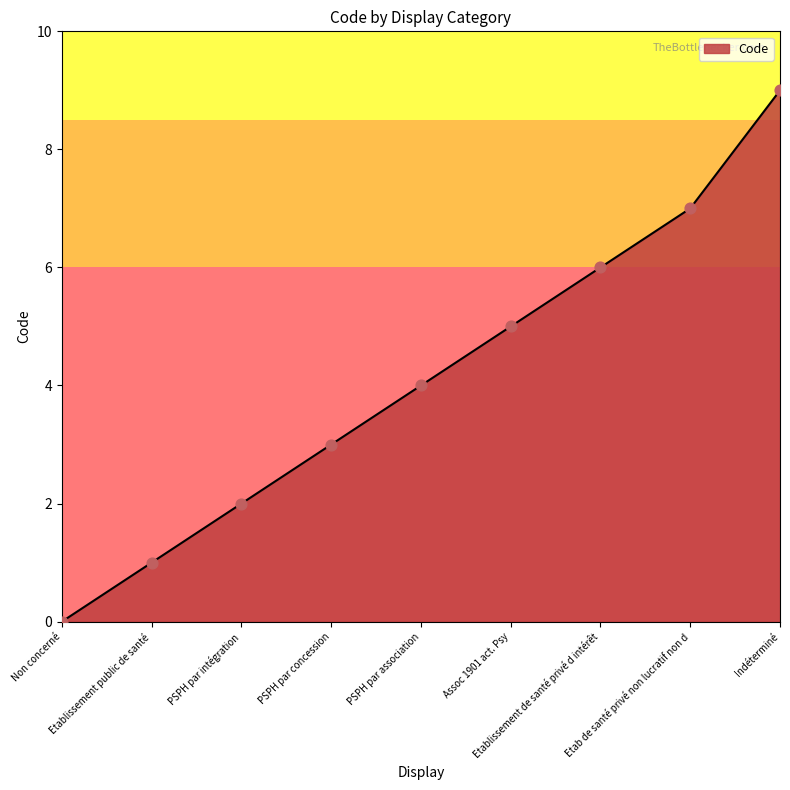

Which has a higher value, Etablissement de santé privé d intérêt or PSPH par concession?

Etablissement de santé privé d intérêt